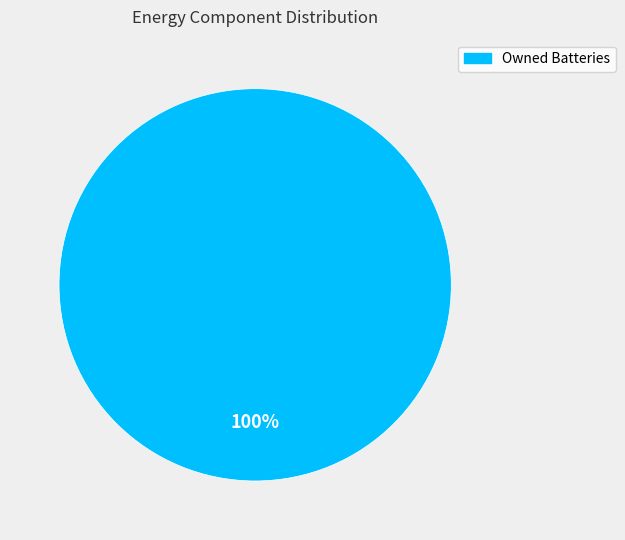

Is there a majority slice in this chart?

Yes